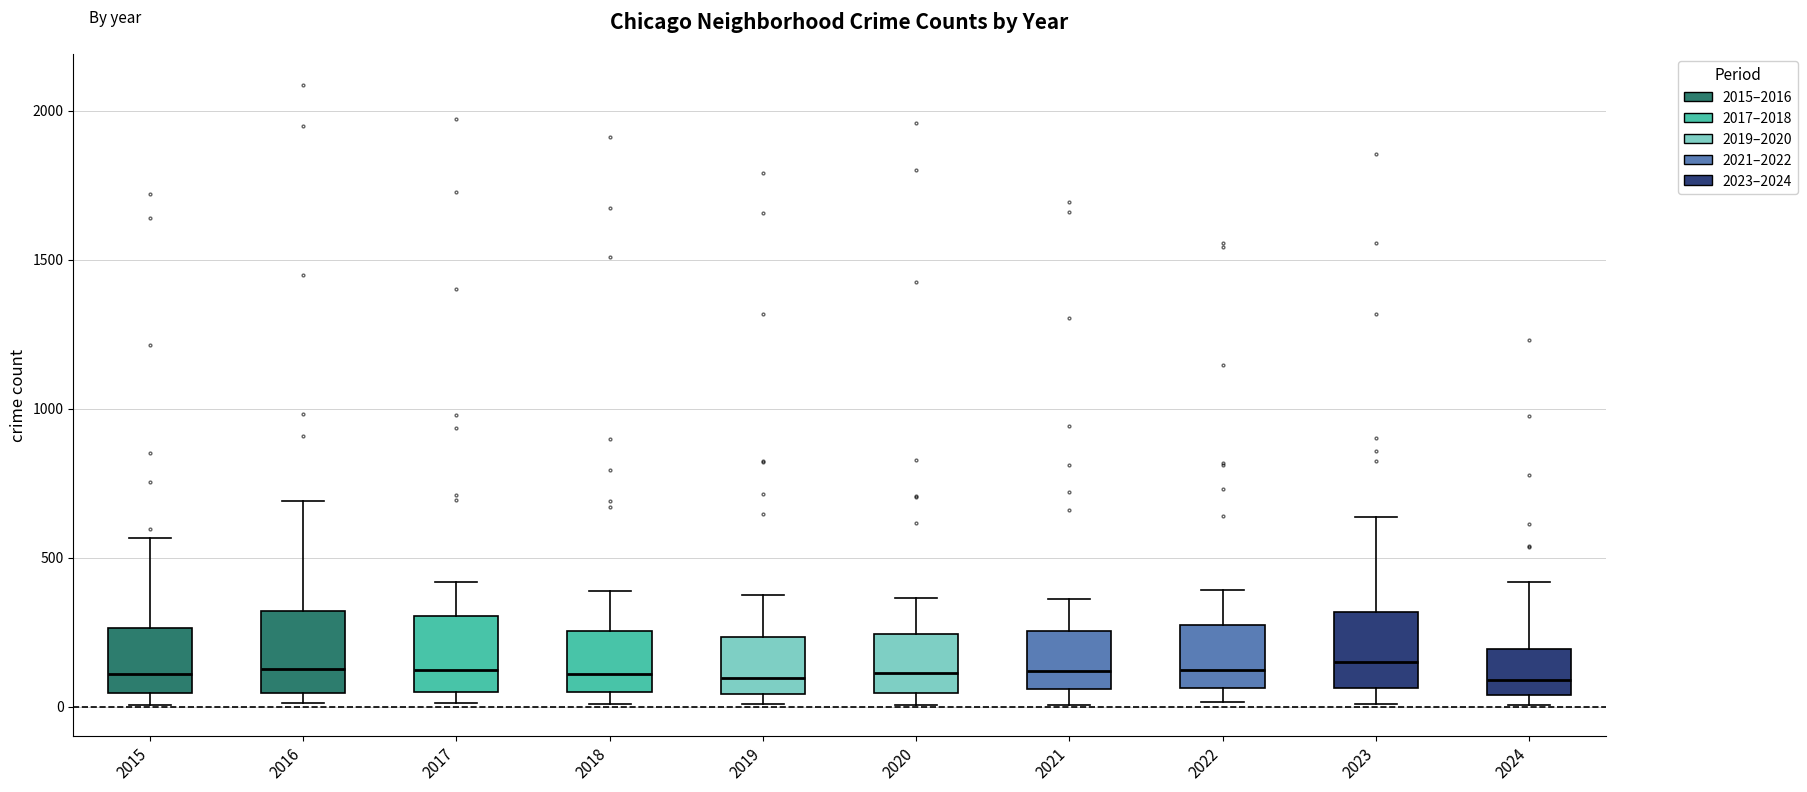

Where does the upper whisker of the box at x = 2024 end on the y-axis? The values are not printed on the chart, so give them approximately, as read against the axis.

400